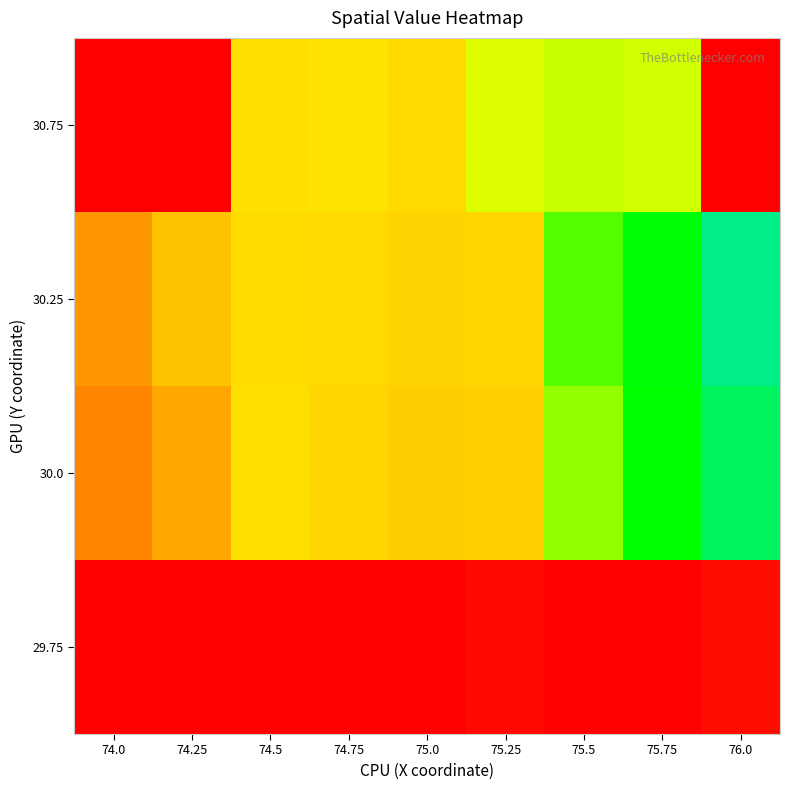

At which category is the sum across all series the highest?

75.75